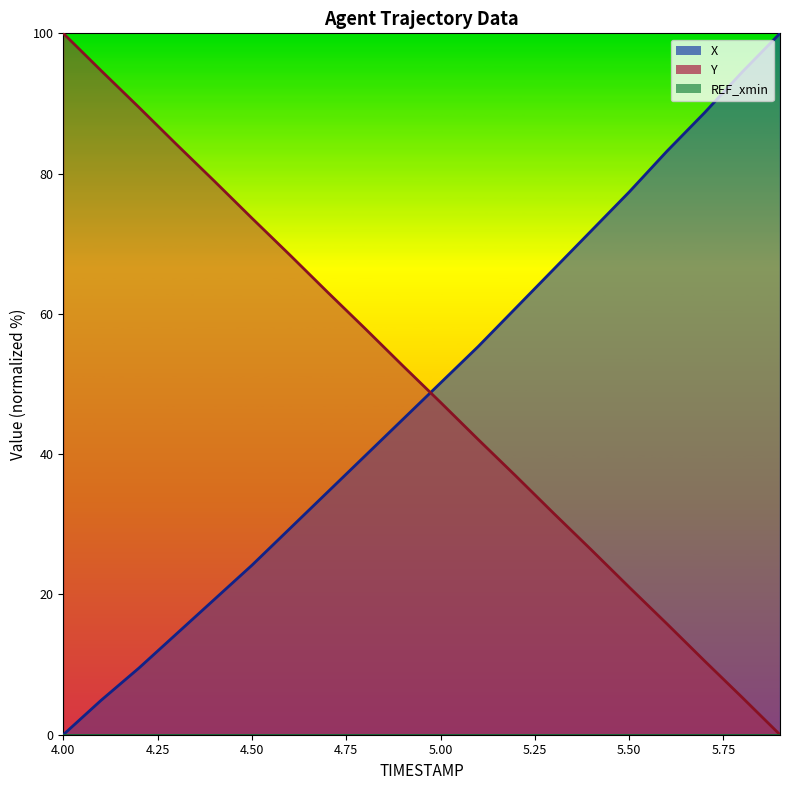

What is the label of the 16th point from the left?

5.5